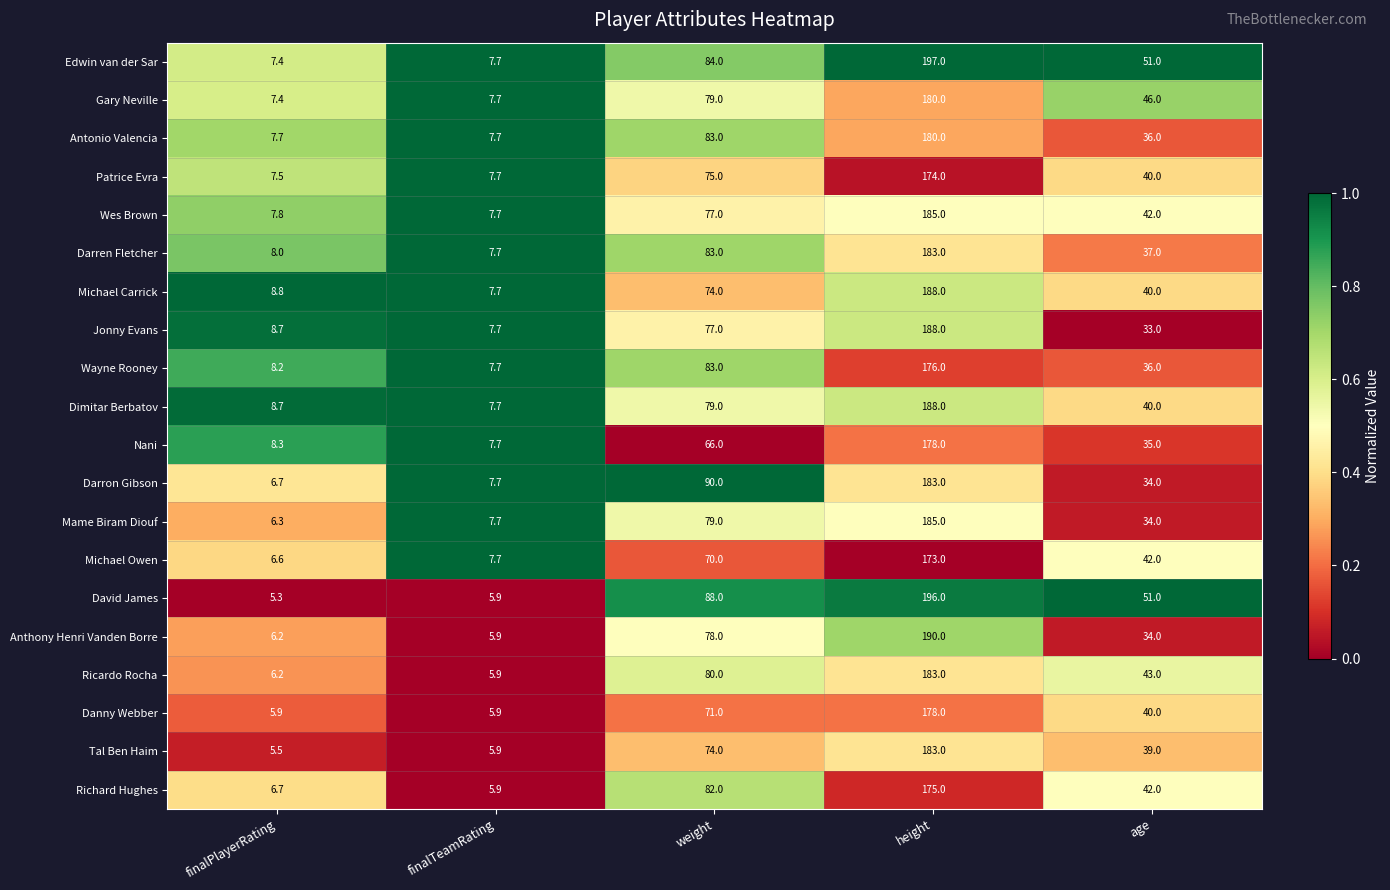

Is it true that Darren Fletcher equals 7.7 at finalTeamRating?

True